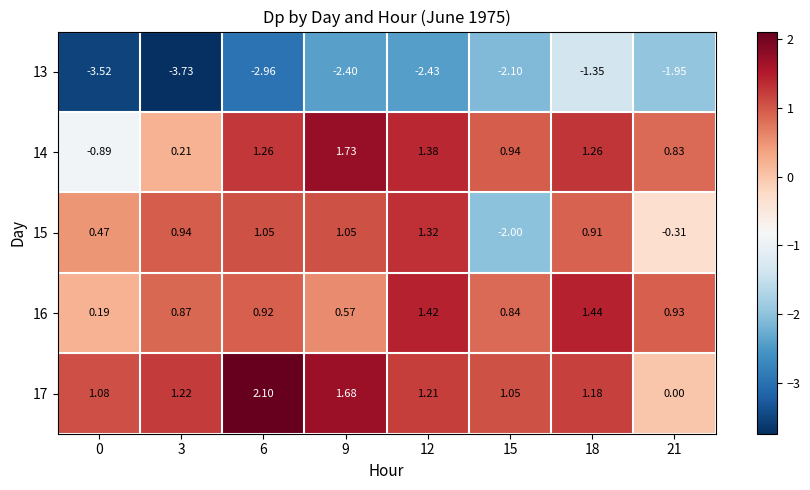

Is the value of 15 at 15 greater than the value of 17 at 9?

No